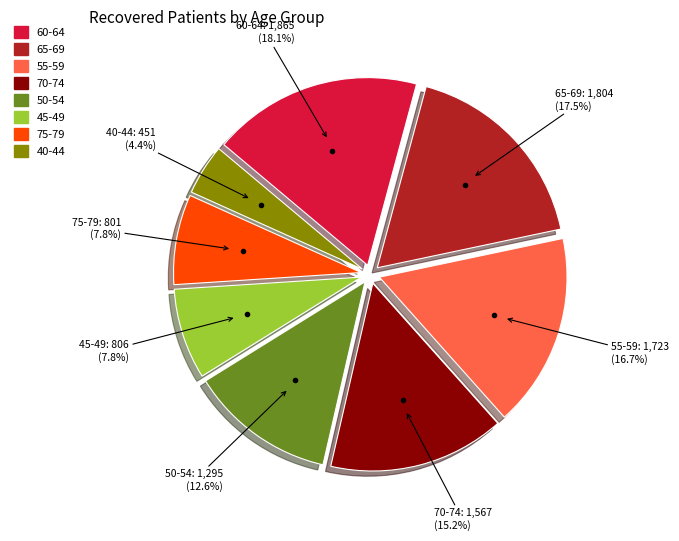

Does any single category account for the majority?

No